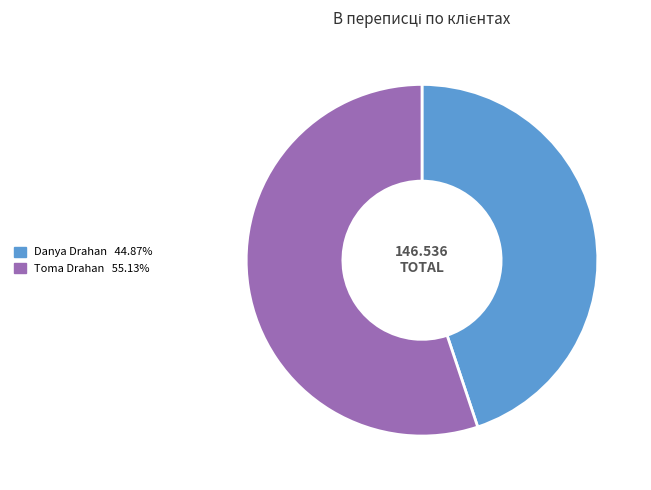

The Danya Drahan slice represents 45% of the pie. True or false?

True